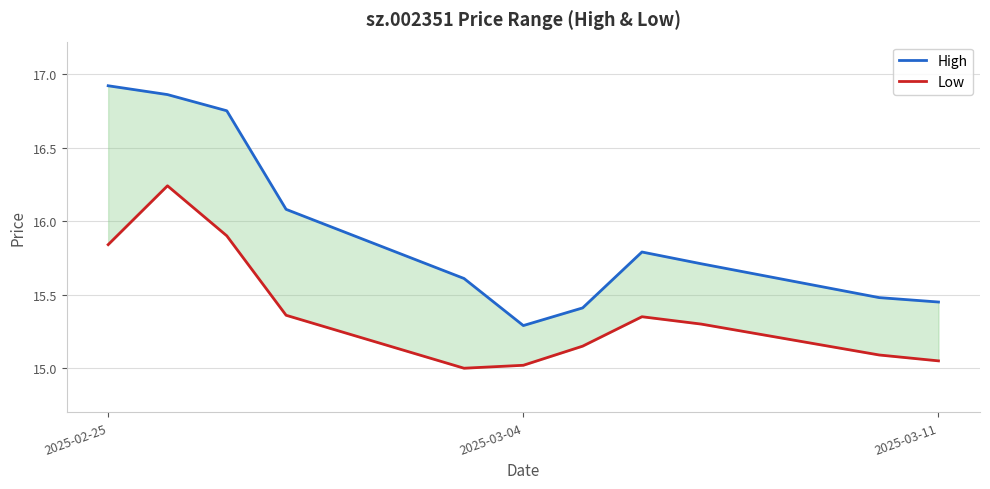

The Low series shows 22.5 at 9. True or false?

False